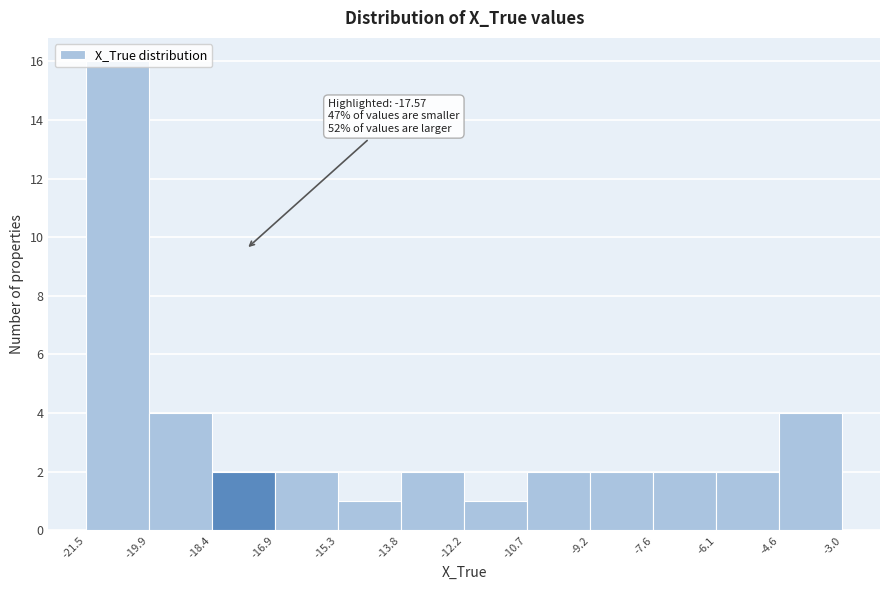

Over which range of the x-axis is the bar tallest?

-21.5 to -19.9